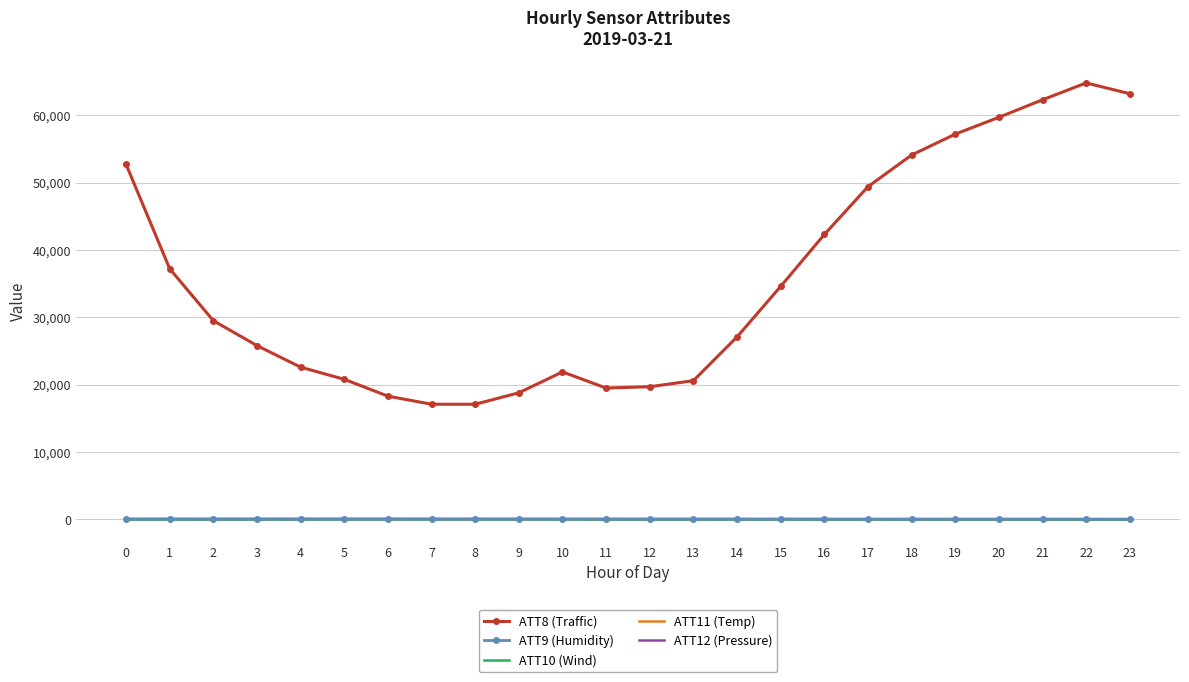

What is the difference between the highest and lowest values at 15?

34593.0